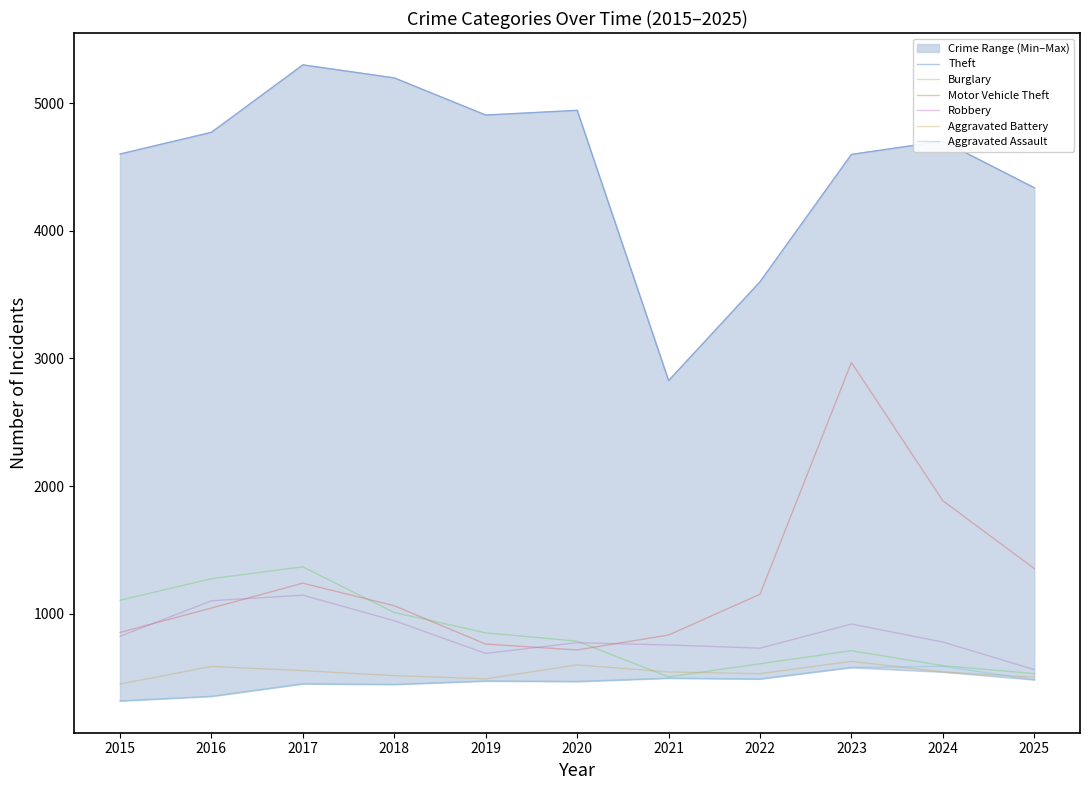

How many interior local valleys does the Motor Vehicle Theft series have?

1